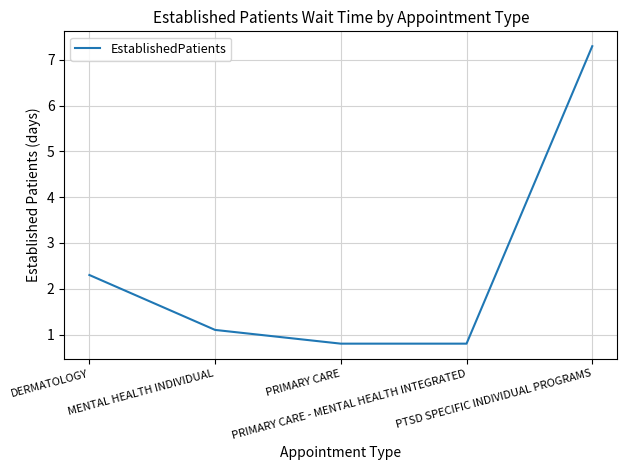

Reading left to right, extract all data points from this chart.

2.3	1.1	0.8	0.8	7.3